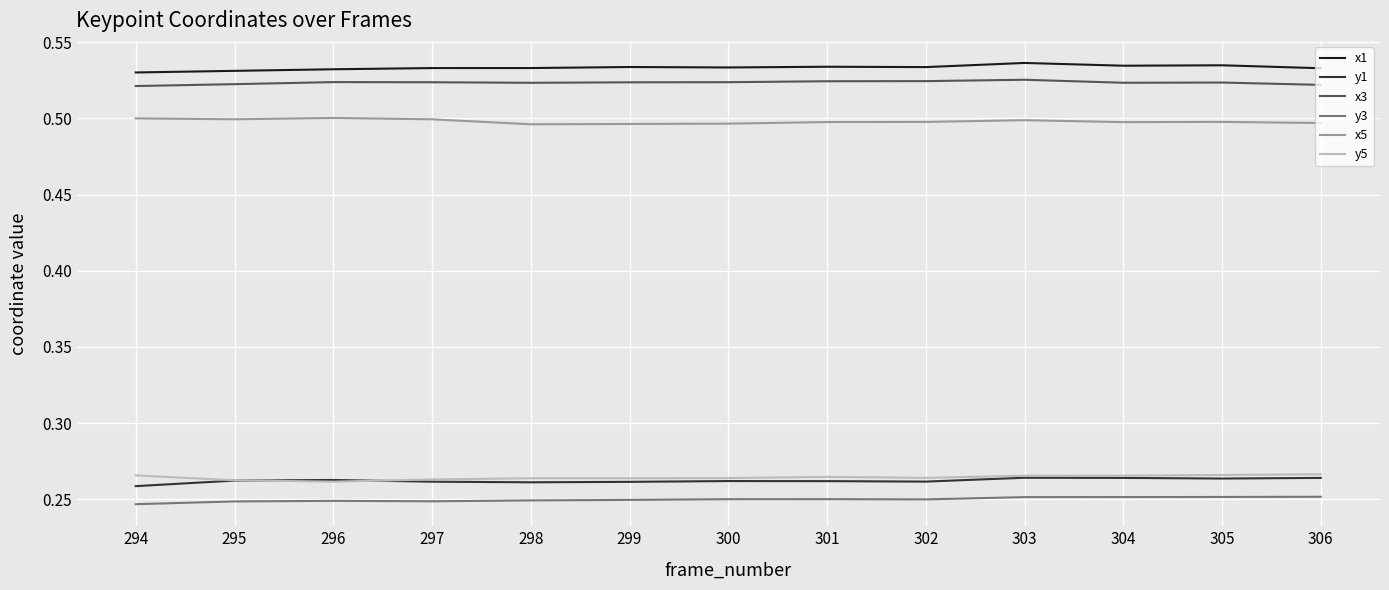

Is the value of x3 at 299 greater than the value of y5 at 304?

Yes